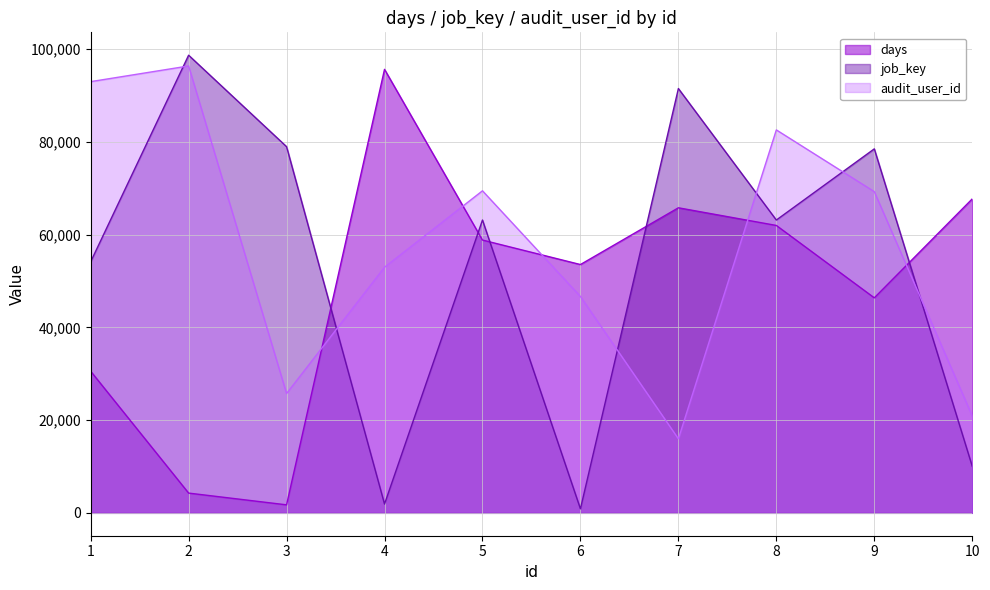

At which category does days reach its first local valley?

3